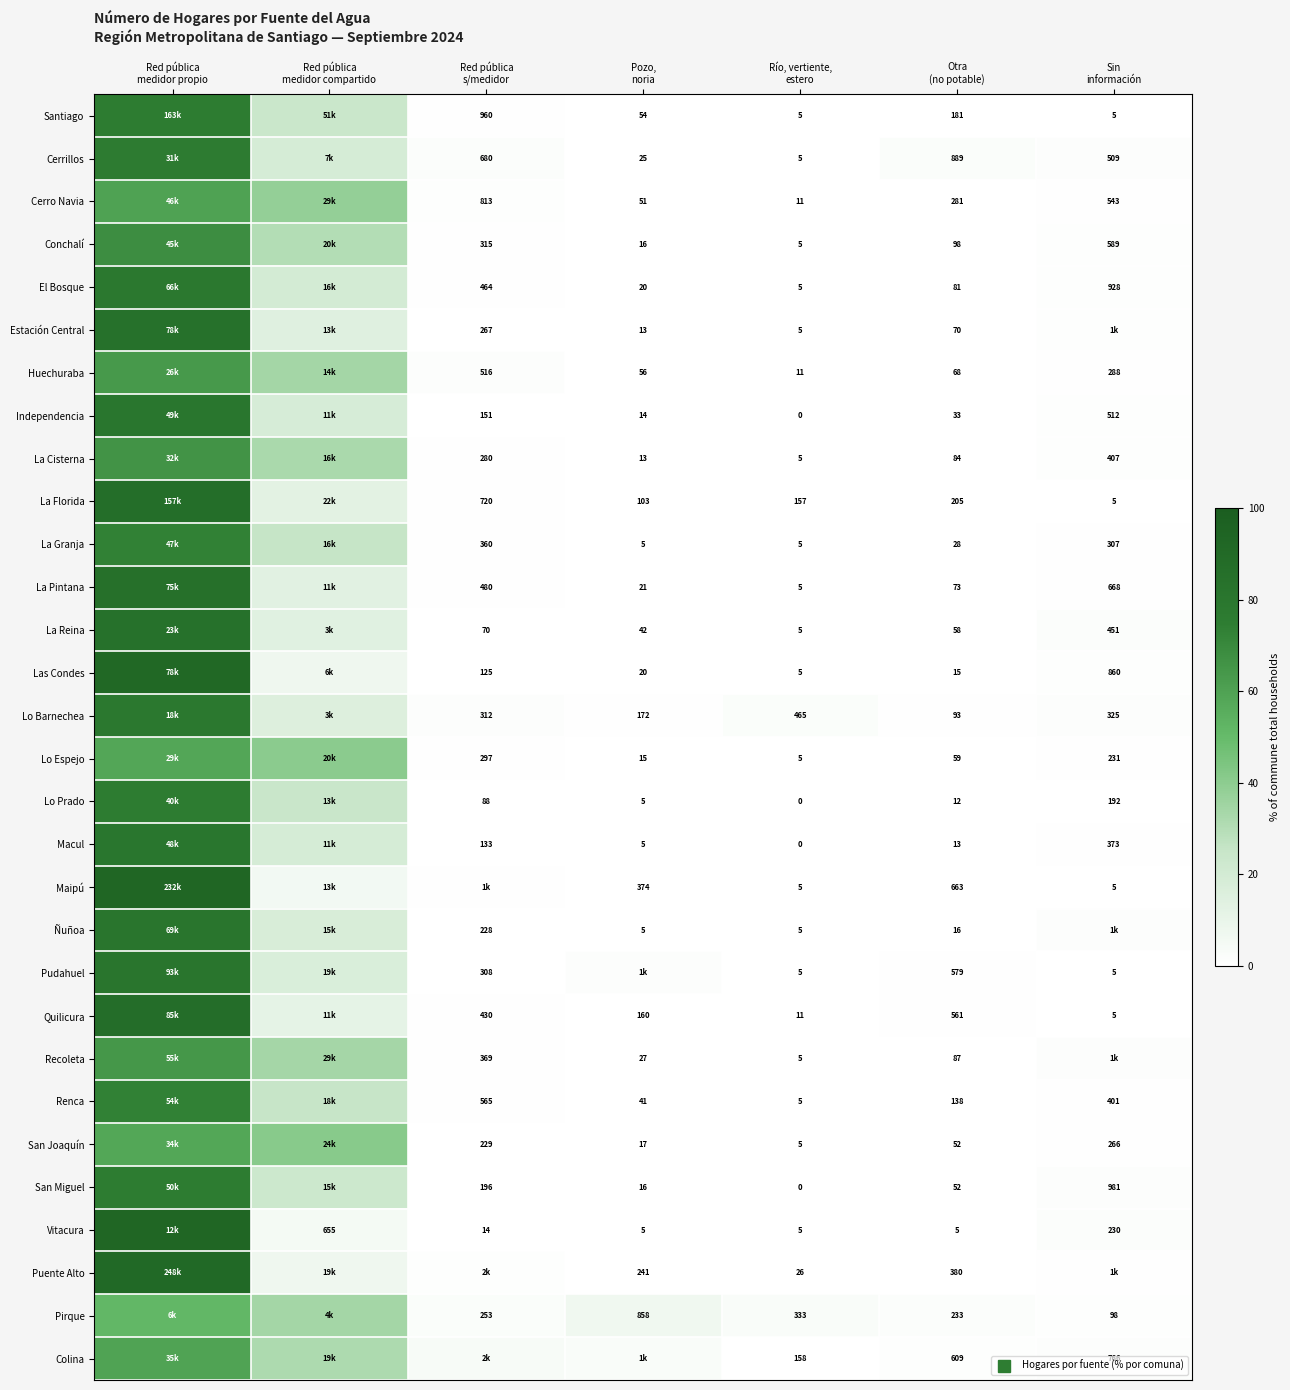

At which category is the sum across all series the highest?

Red pública
medidor propio